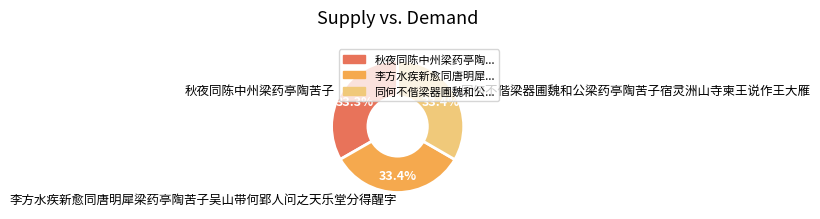

Does 李方水疾新愈同唐明犀梁药亭陶苦子吴山带何郢人问之天乐堂分得醒字 represent more than half of the total?

No